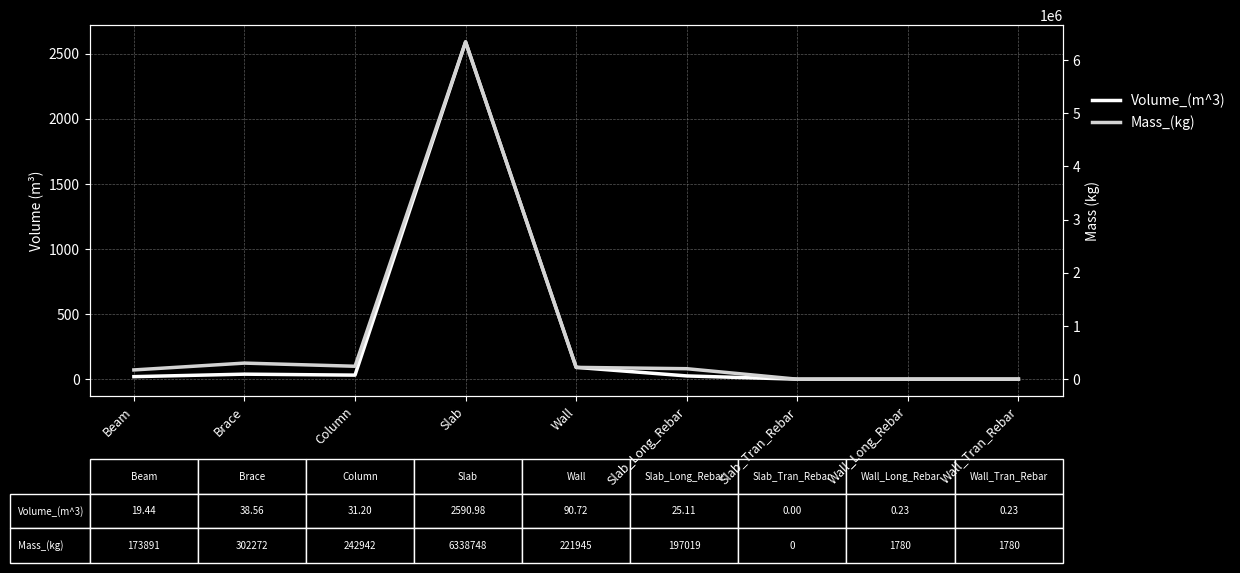

Which series has the largest total across all categories?

Mass_(kg)